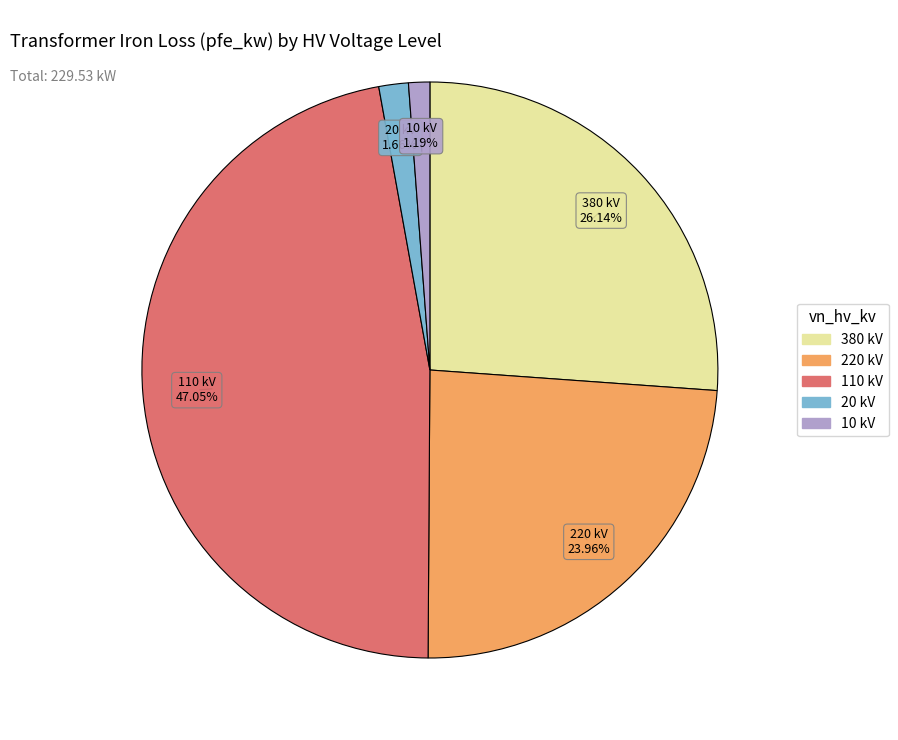

Is there any slice that represents more than half of the pie?

No